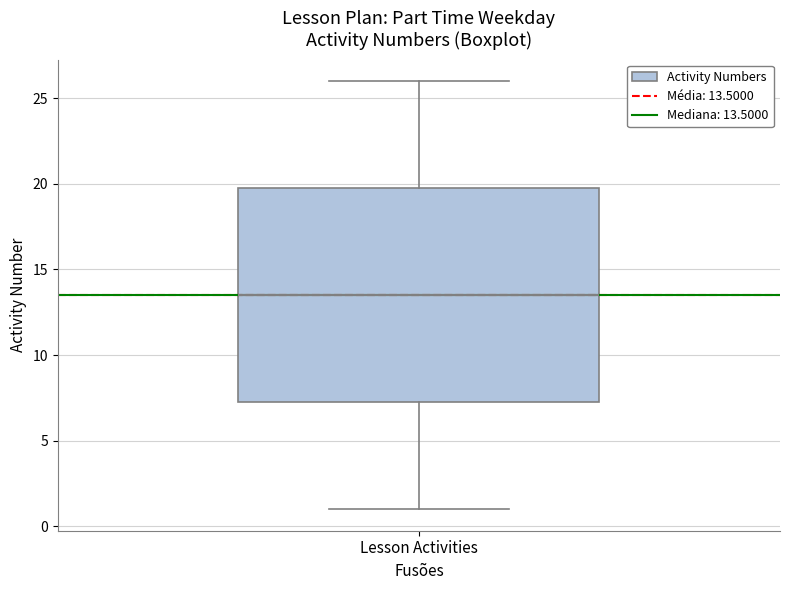

Where is the lower edge of the box for Lesson Activities on the y-axis? The values are not printed on the chart, so give them approximately, as read against the axis.

7.5